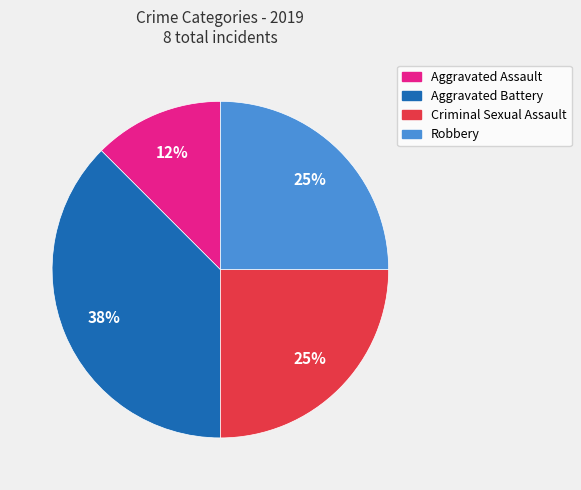

Do Robbery and Aggravated Battery together represent more than half of the pie?

Yes